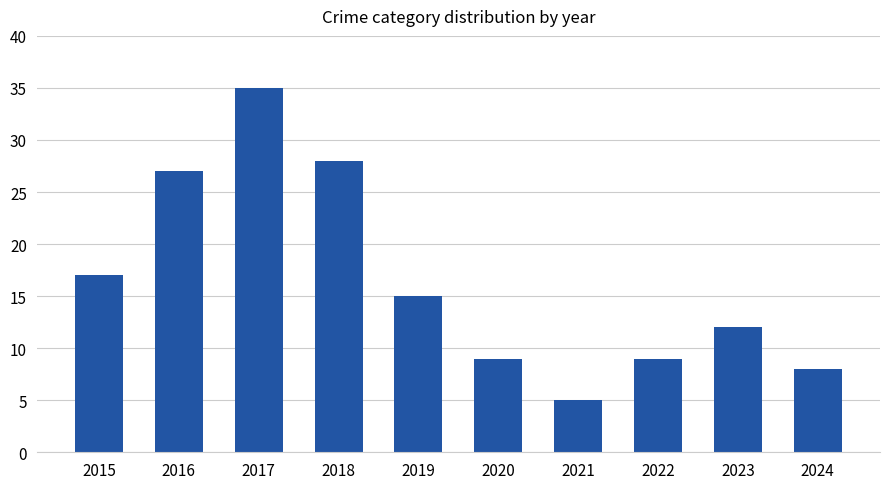

What is the value of the 9th bar from the left?

12